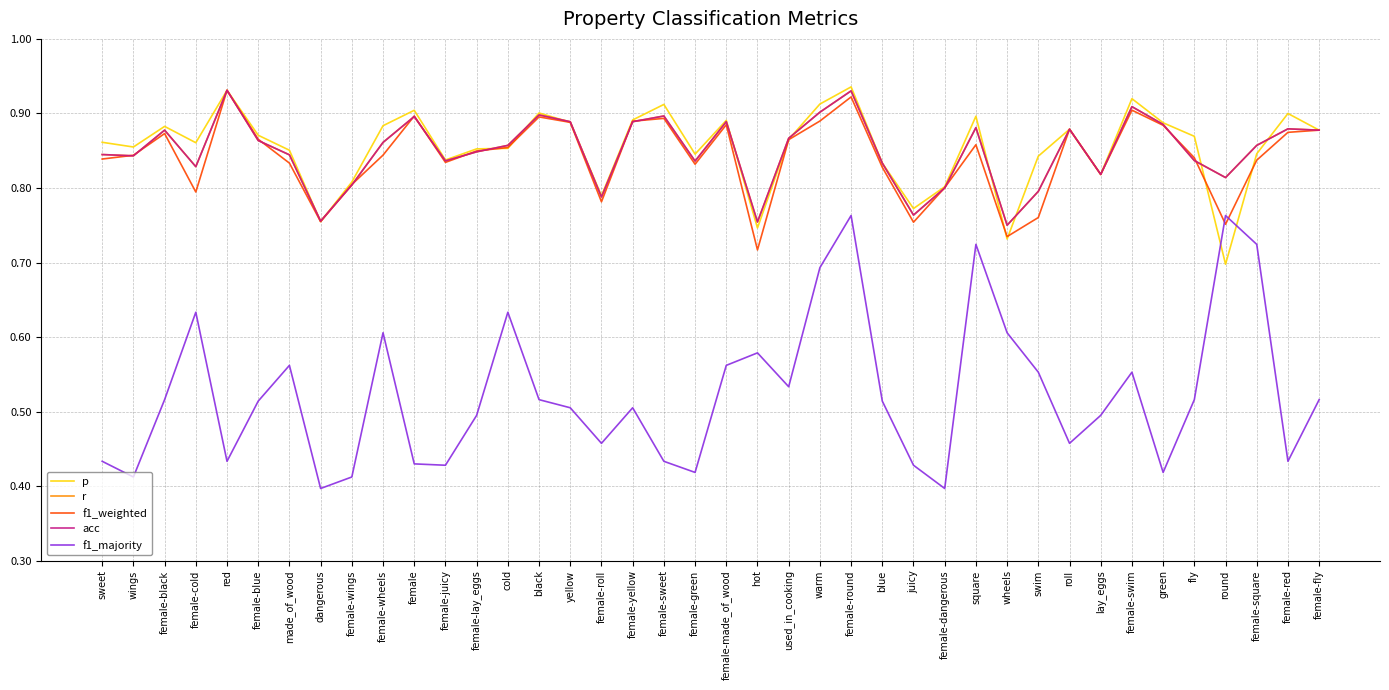

Is it true that p equals 0.8 at dangerous?

True